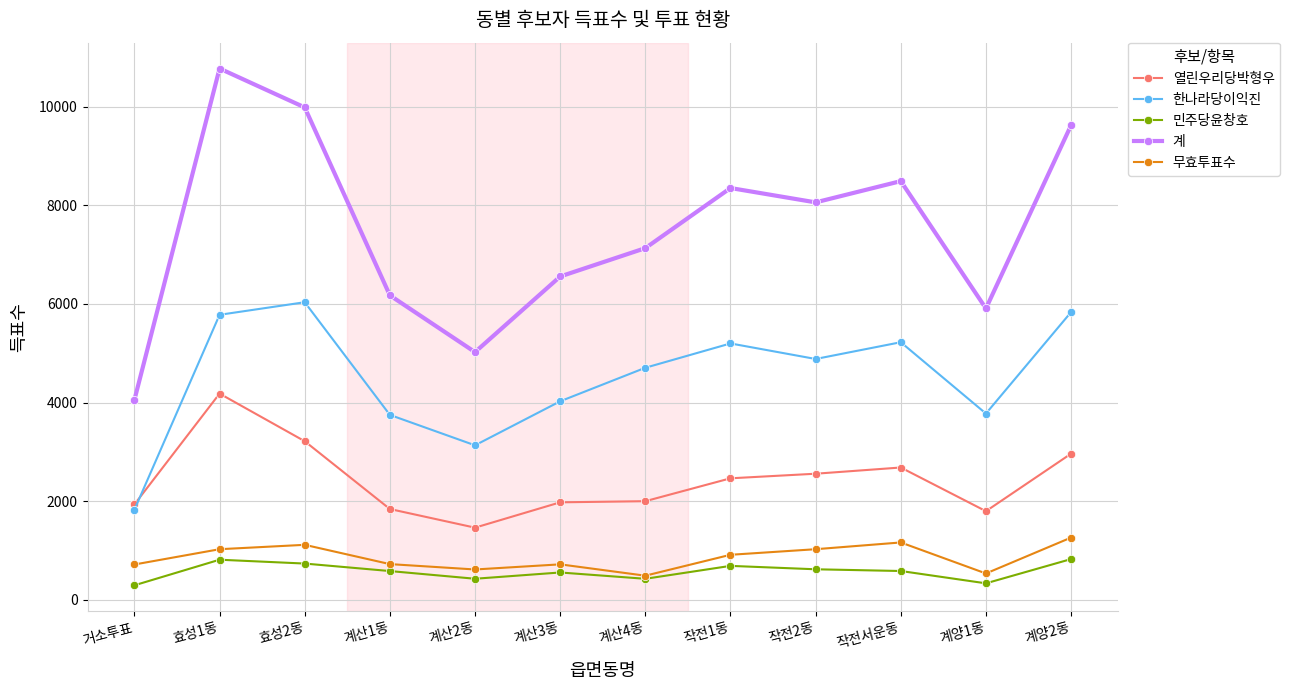

What are all the series names shown in the legend?

열린우리당박형우, 한나라당이익진, 민주당윤창호, 계, 무효투표수